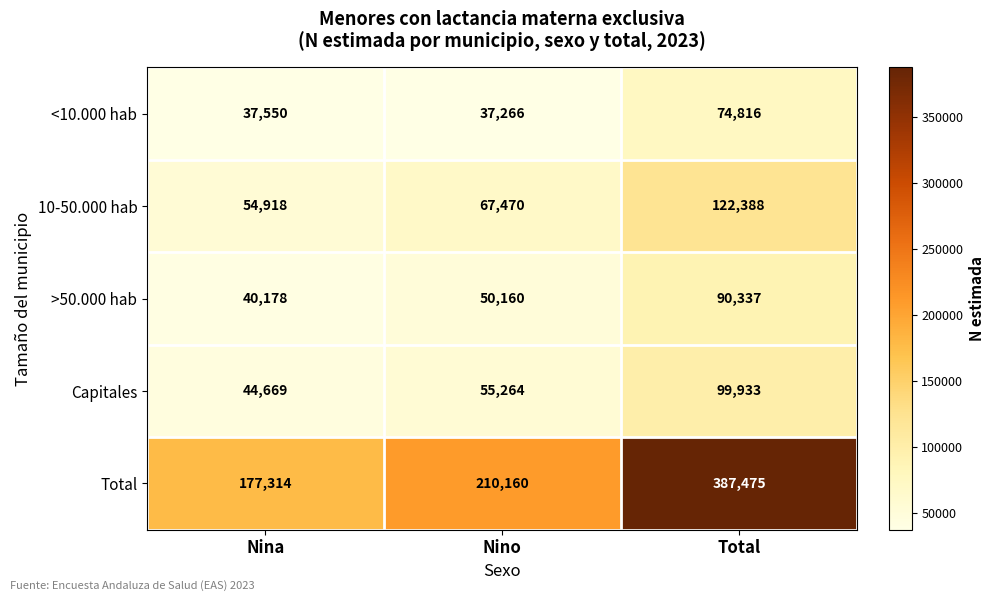

What is the maximum value shown in the chart?

387475